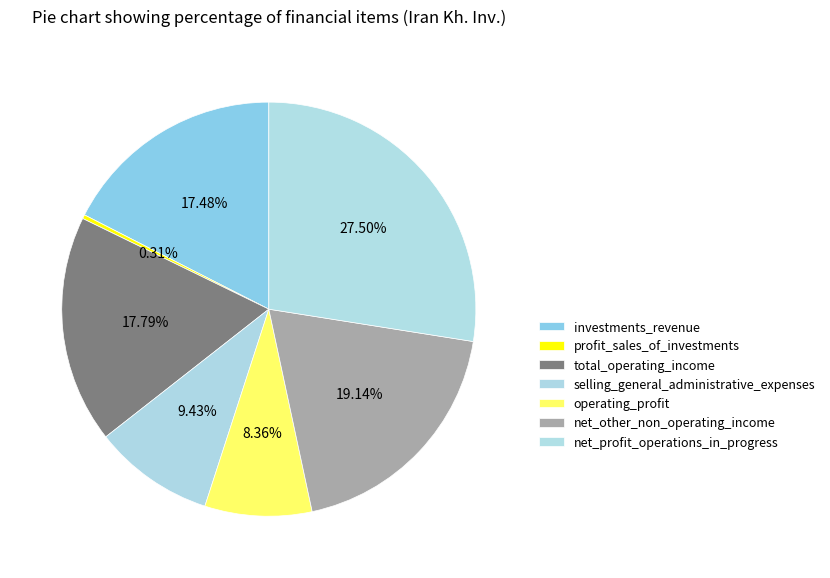

Does selling_general_administrative_expenses account for over 50% of the chart?

No